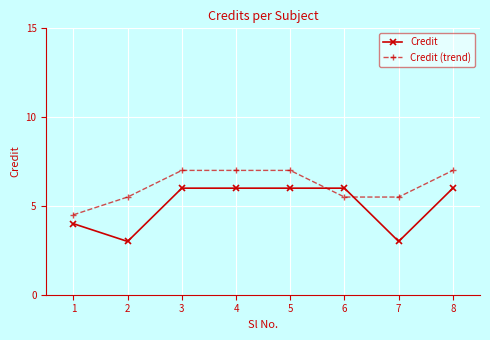

Reading left to right, list all the values displayed in this chart.

Credit: 4.0	3.0	6.0	6.0	6.0	6.0	3.0	6.0
Credit (trend): 4.5	5.5	7.0	7.0	7.0	5.5	5.5	7.0